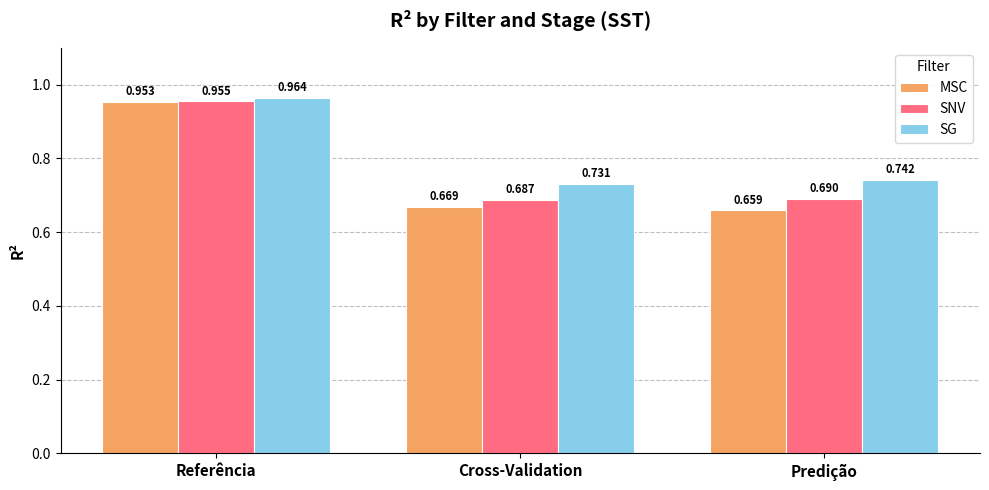

The SG series shows 0.2 at Referência. True or false?

False